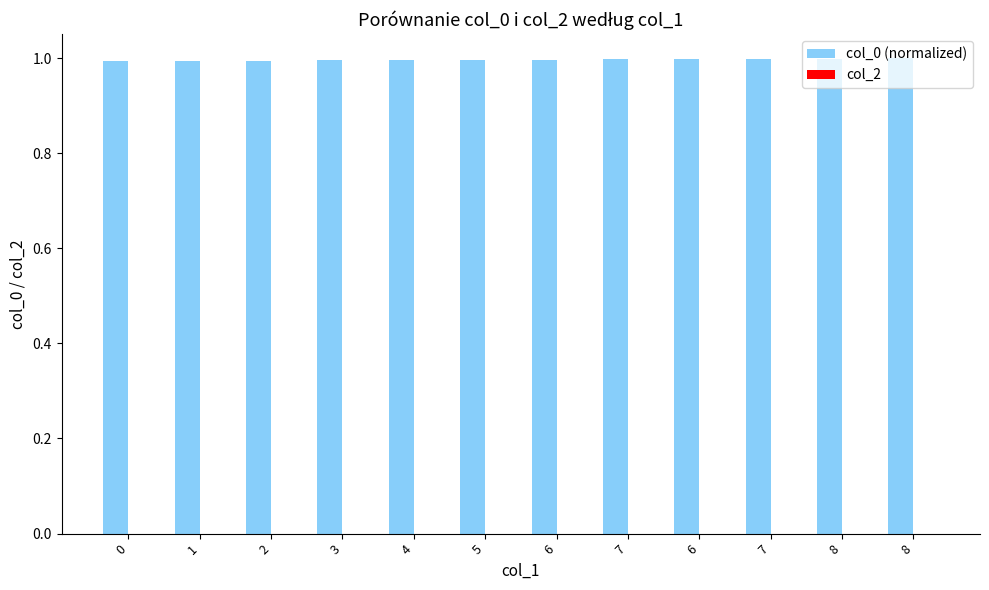

How many data points does each series have?

12